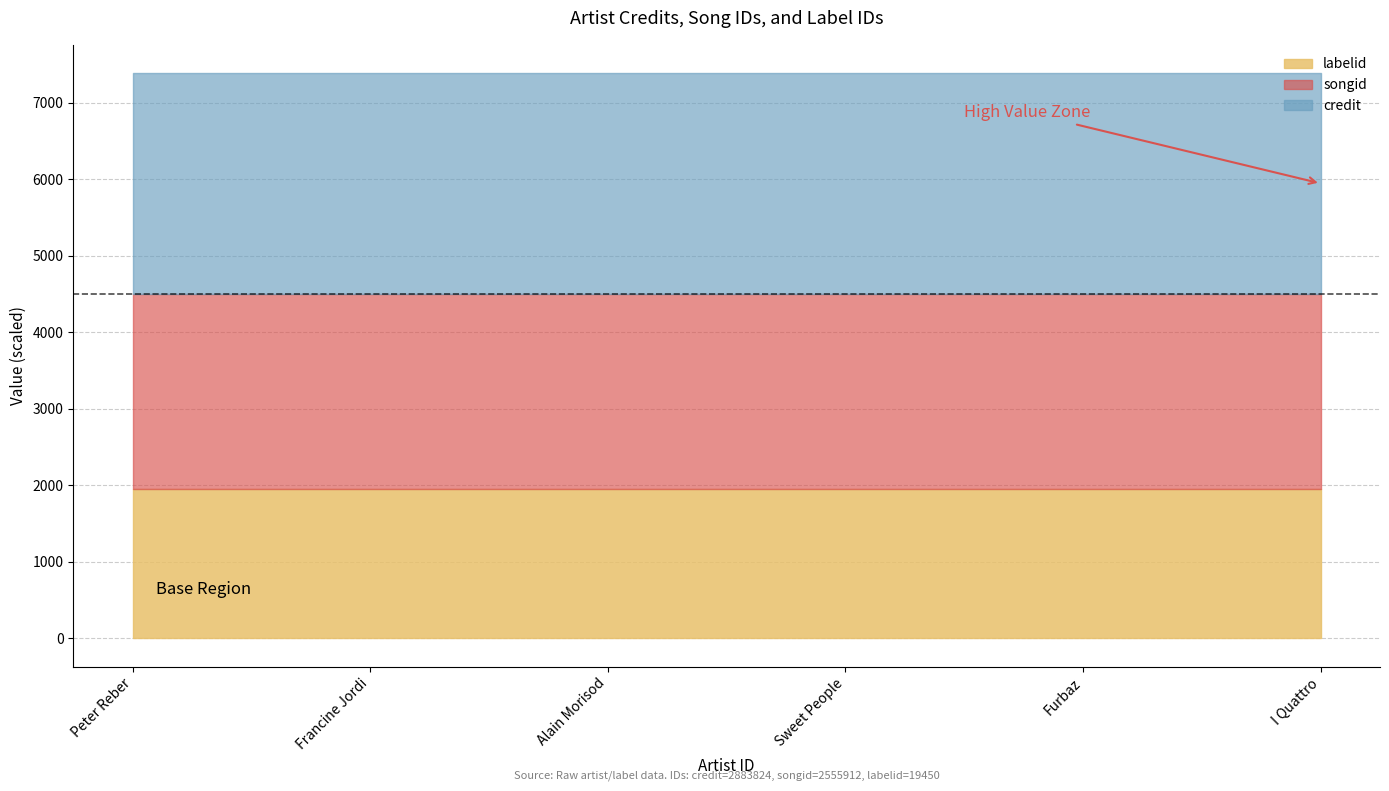

What is the total value across all series at Alain Morisod?

7384.7